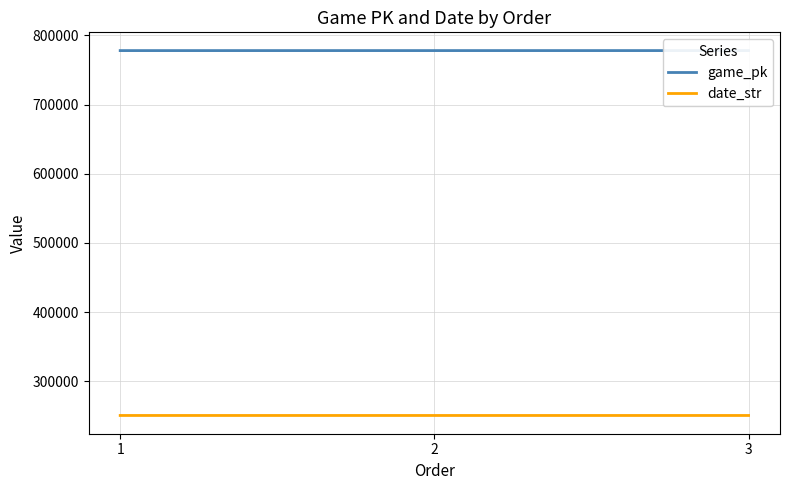

Between 1 and 2, which series saw the biggest shift?

game_pk